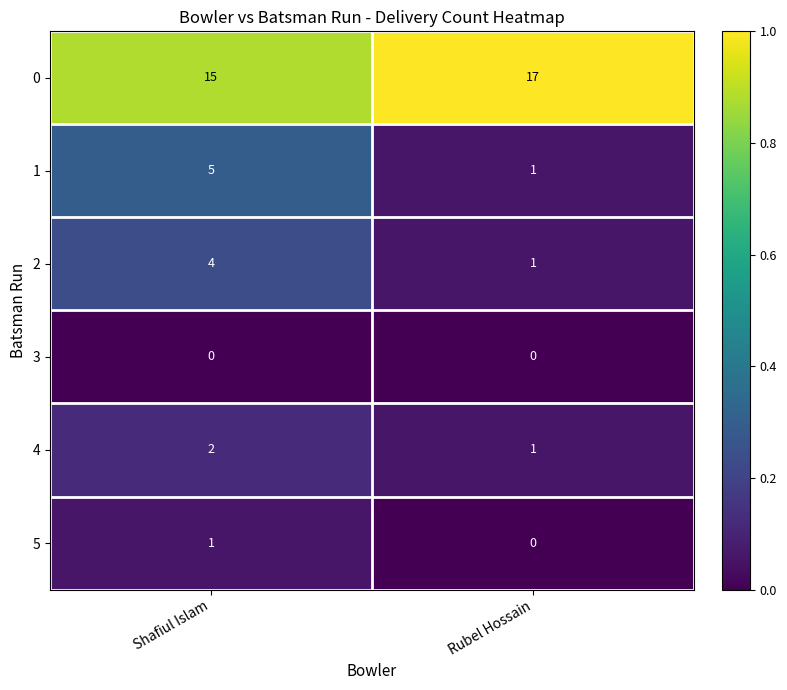

Which label corresponds to the largest value in the chart?

Rubel Hossain